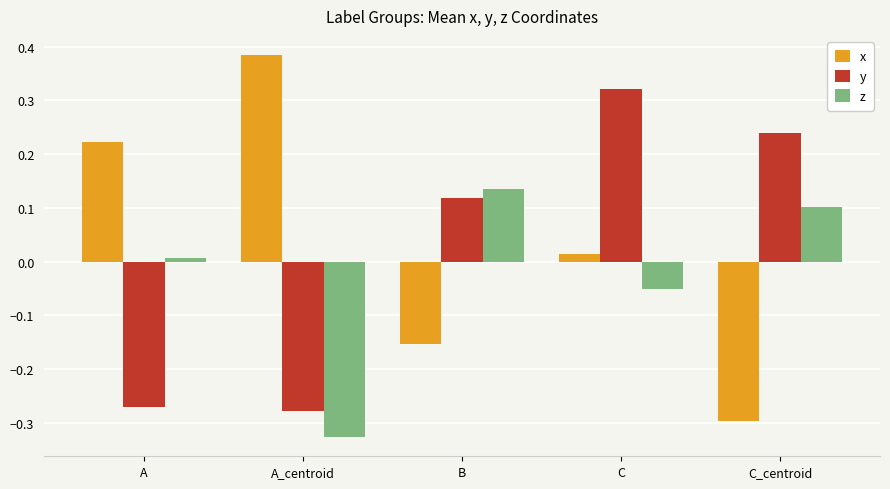

Is it true that y equals -0.3 at A_centroid?

True